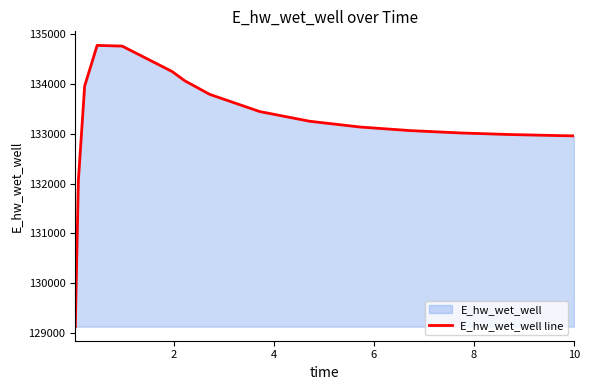

What is the smallest value displayed?

129126.4